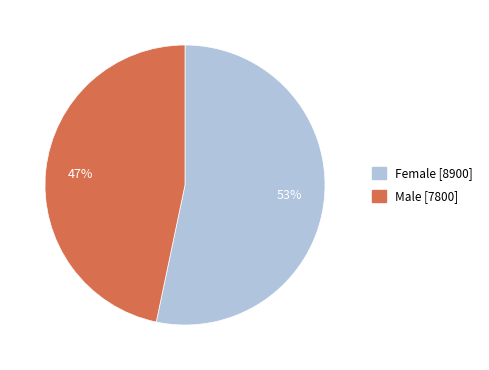

What percentage is the Male slice, to the nearest percent?

47%